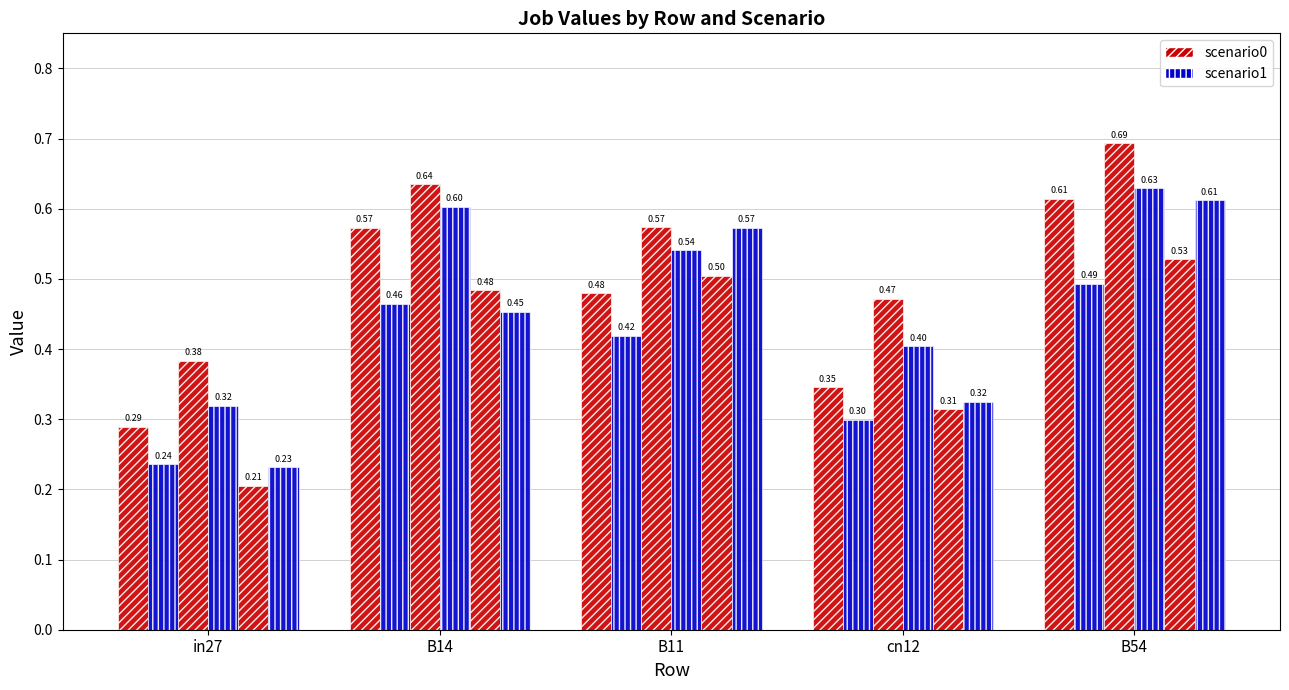

Does the chart contain any negative values?

No